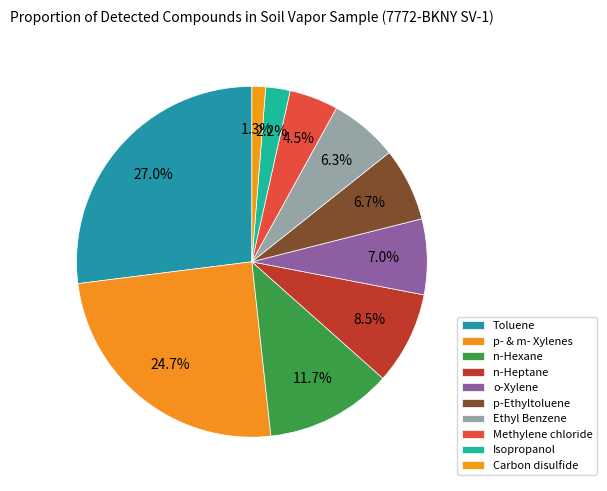

What percentage is the p-Ethyltoluene slice, to the nearest percent?

7%